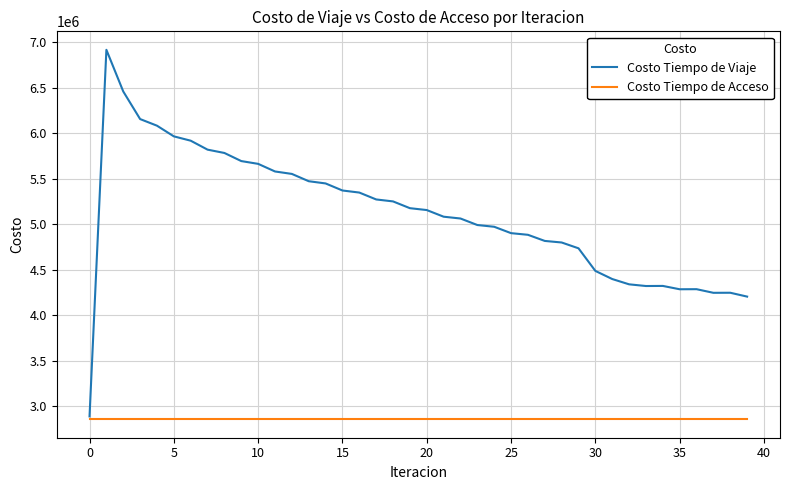

What is the minimum value for Costo Tiempo de Viaje?

2887234.5